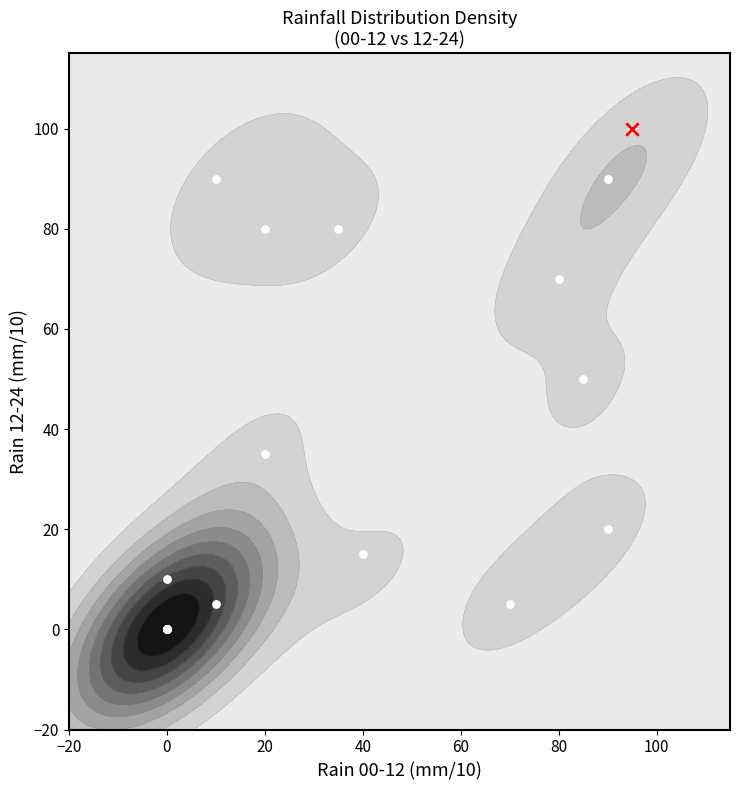

The chart shows a value of 64 at 0. True or false?

False